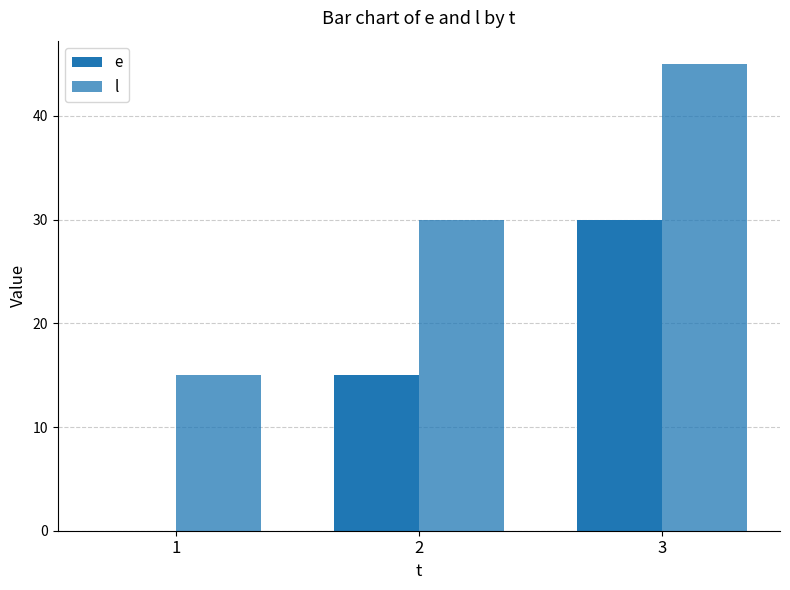

The value of e at 3 is 30. True or false?

True